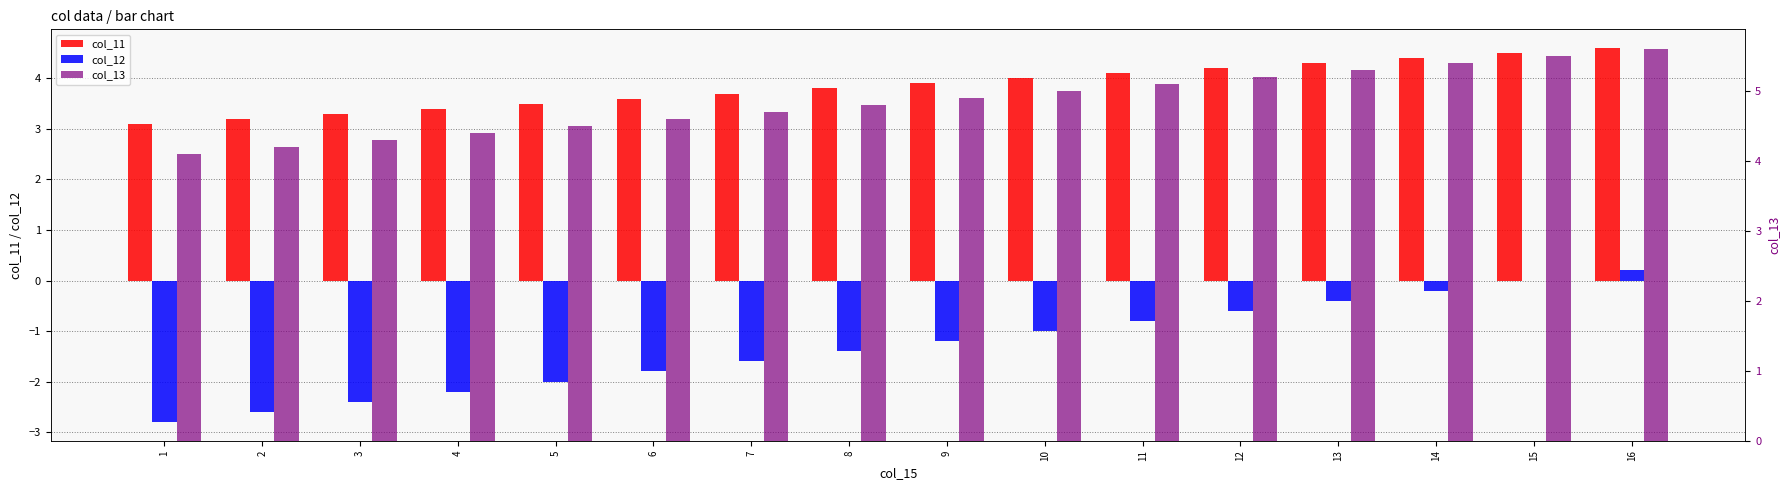

Is the value of col_11 at 14 greater than the value of col_13 at 16?

No